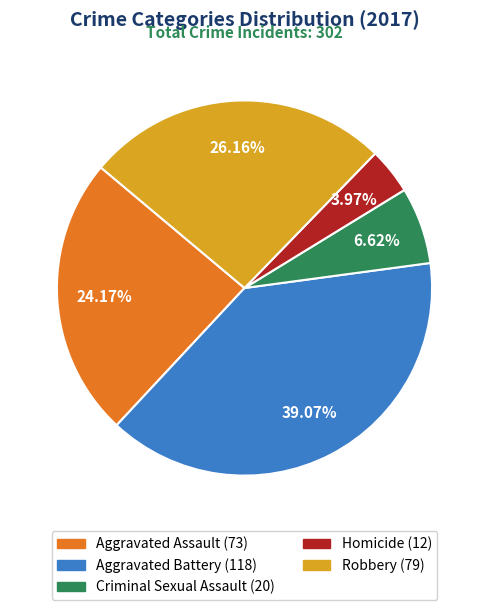

Is there any slice that represents more than half of the pie?

No